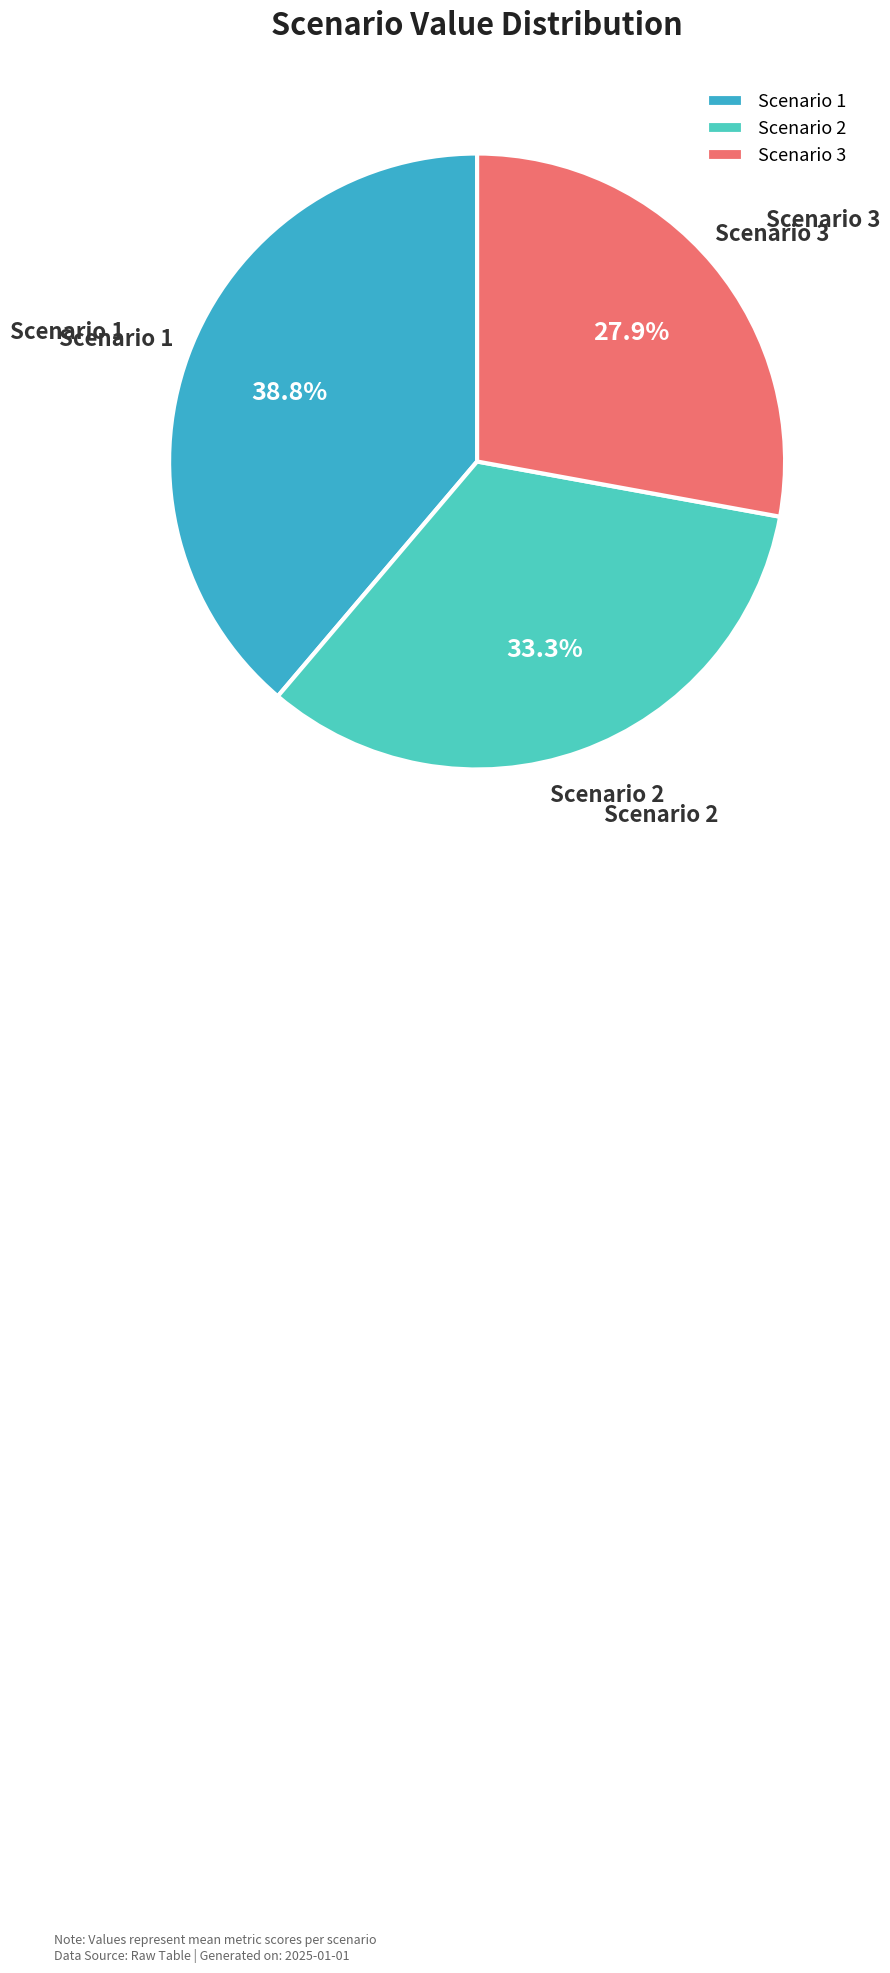

The Scenario 1 slice represents 47% of the pie. True or false?

False